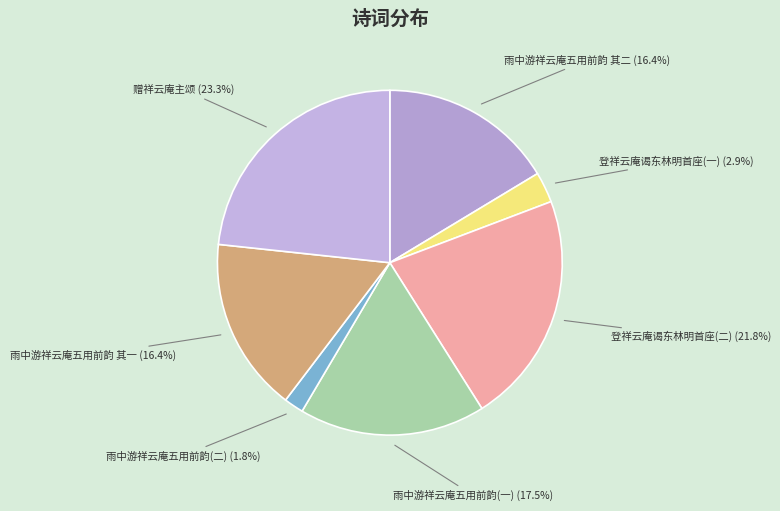

Does 雨中游祥云庵五用前韵 其二 represent more than half of the total?

No